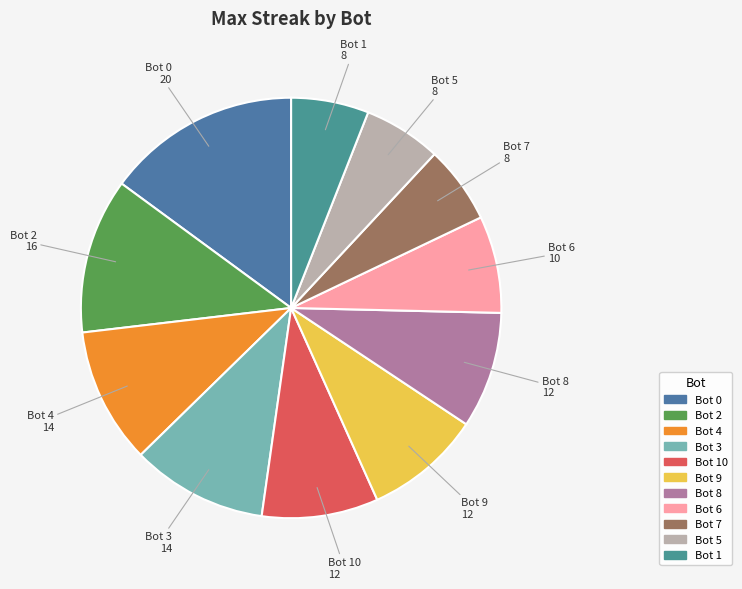

Does any single category account for the majority?

No